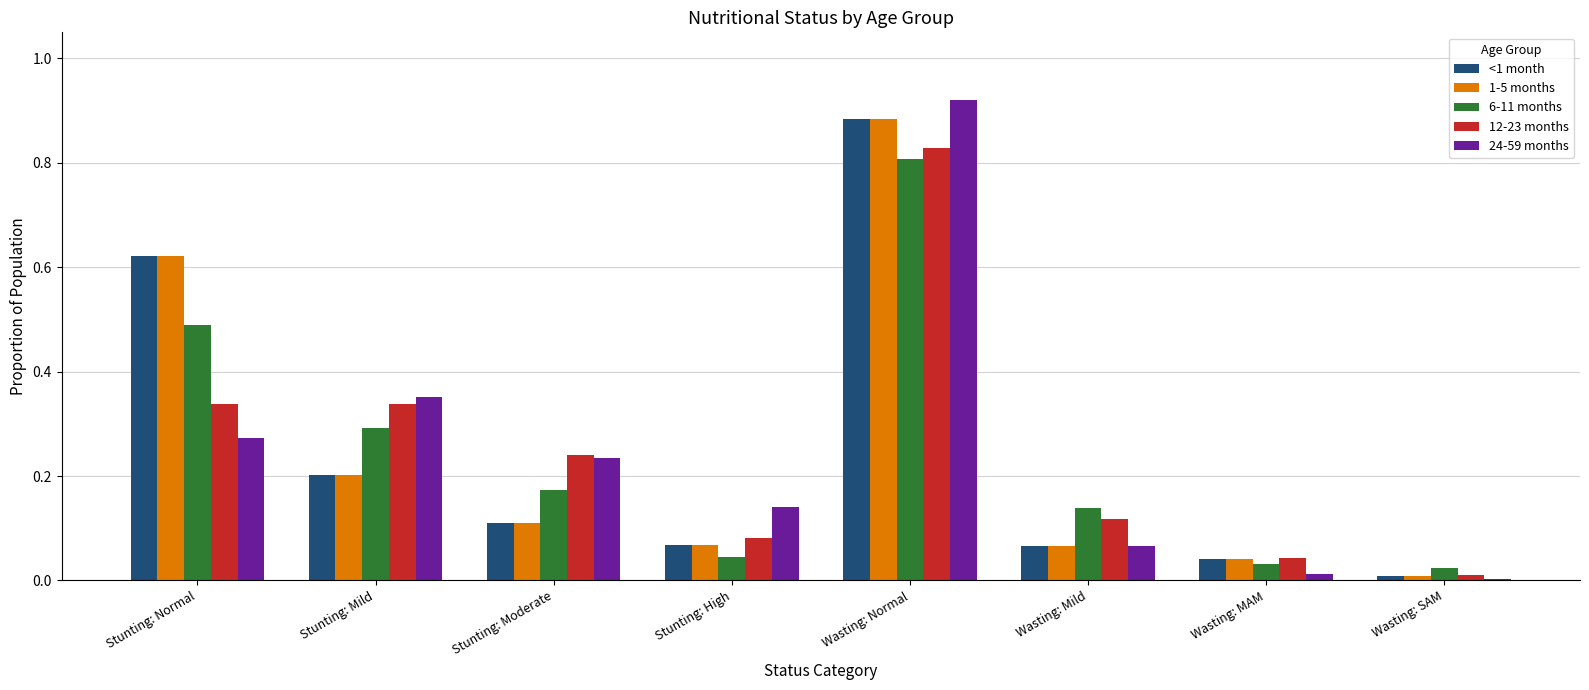

What is the sum of all <1 month values?

2.0